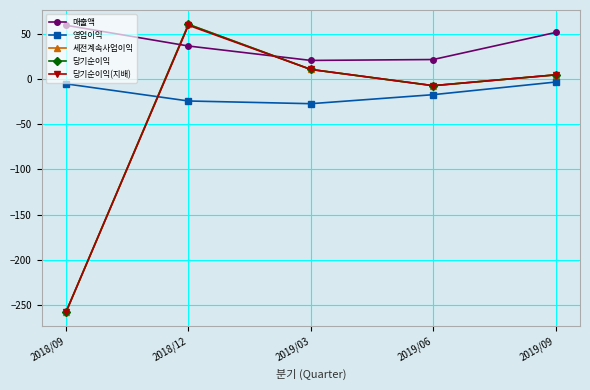

Between 2019/06 and 2019/03, which is larger?

2019/06